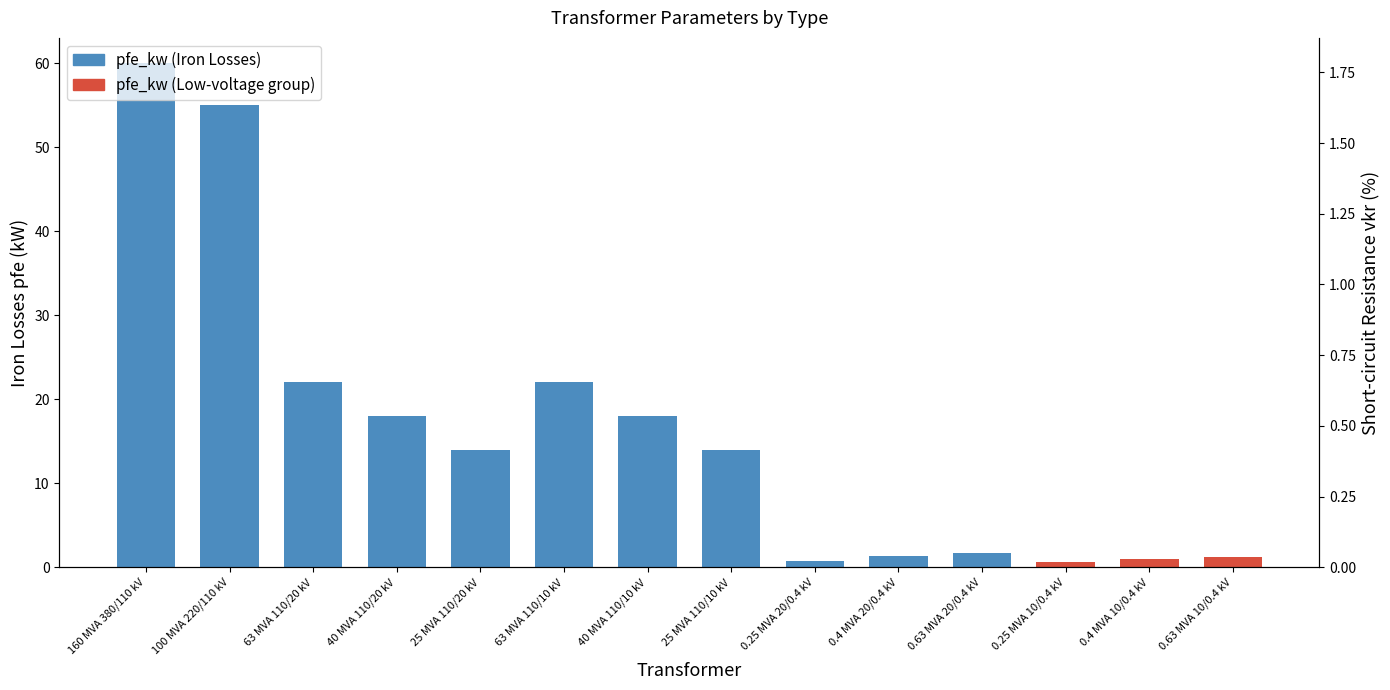

Rank the categories by vkr_percent value from lowest to highest.

160 MVA 380/110 kV, 100 MVA 220/110 kV, 63 MVA 110/20 kV, 63 MVA 110/10 kV, 40 MVA 110/20 kV, 40 MVA 110/10 kV, 25 MVA 110/20 kV, 25 MVA 110/10 kV, 0.63 MVA 10/0.4 kV, 0.25 MVA 10/0.4 kV, 0.63 MVA 20/0.4 kV, 0.4 MVA 10/0.4 kV, 0.4 MVA 20/0.4 kV, 0.25 MVA 20/0.4 kV